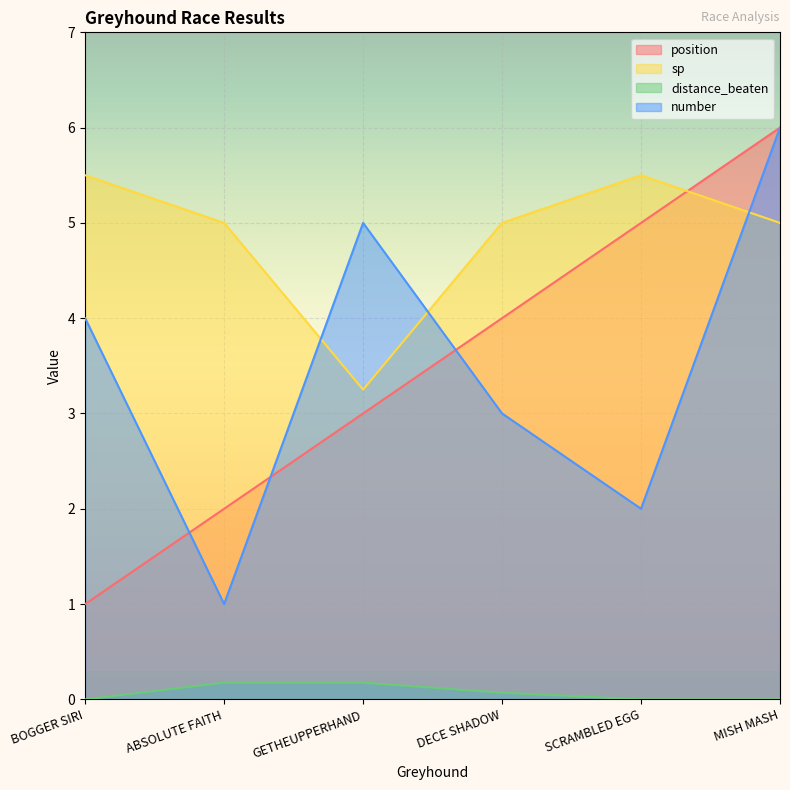

Read the sp value at DECE SHADOW.

5.0